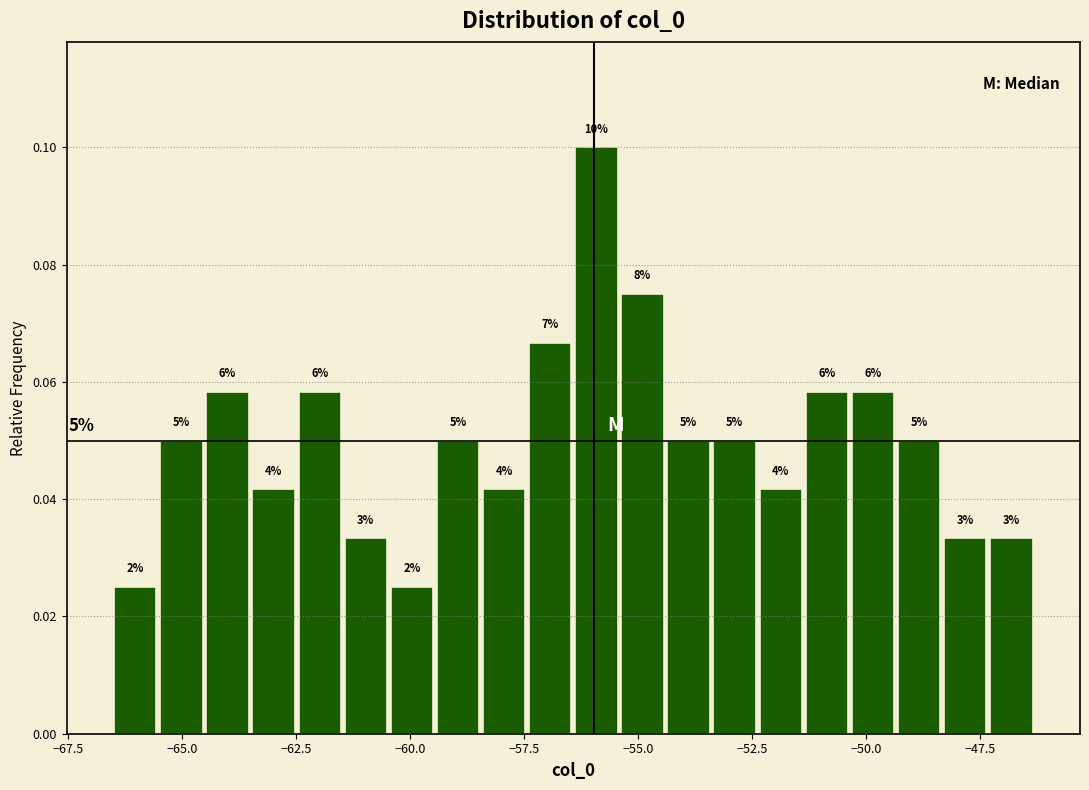

Read against the x-axis, roughly where is the centre of the tallest bar?

-56.0